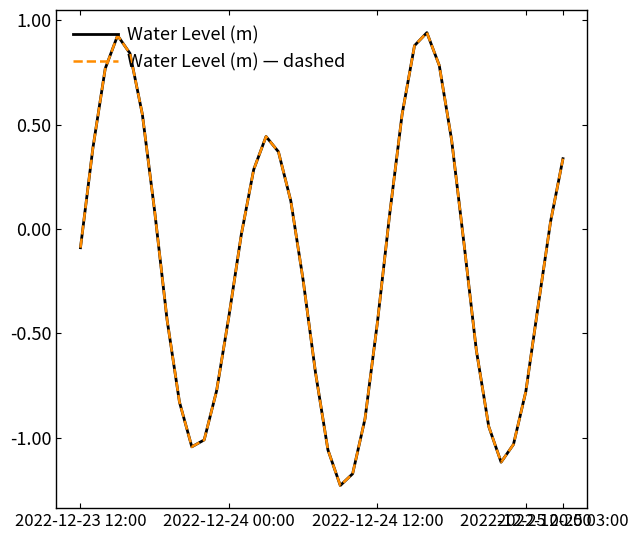

At which label is Water Level (m) closest to 0?

13